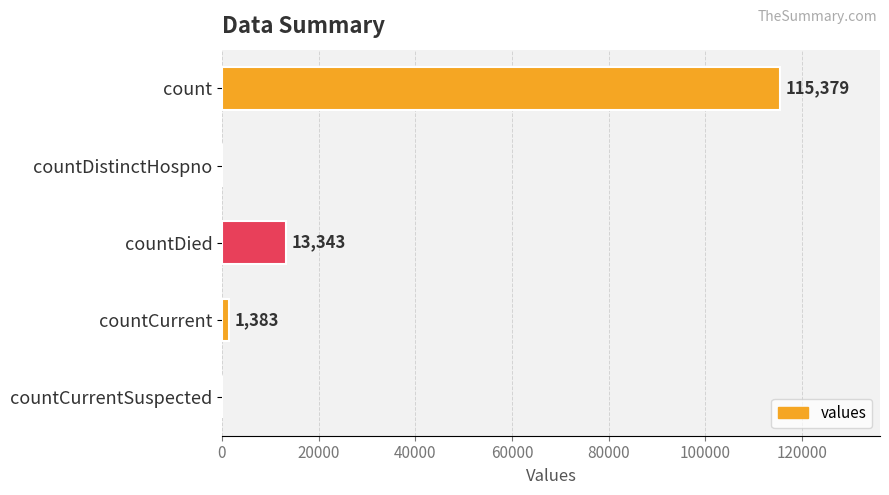

What is the maximum value shown in the chart?

115379